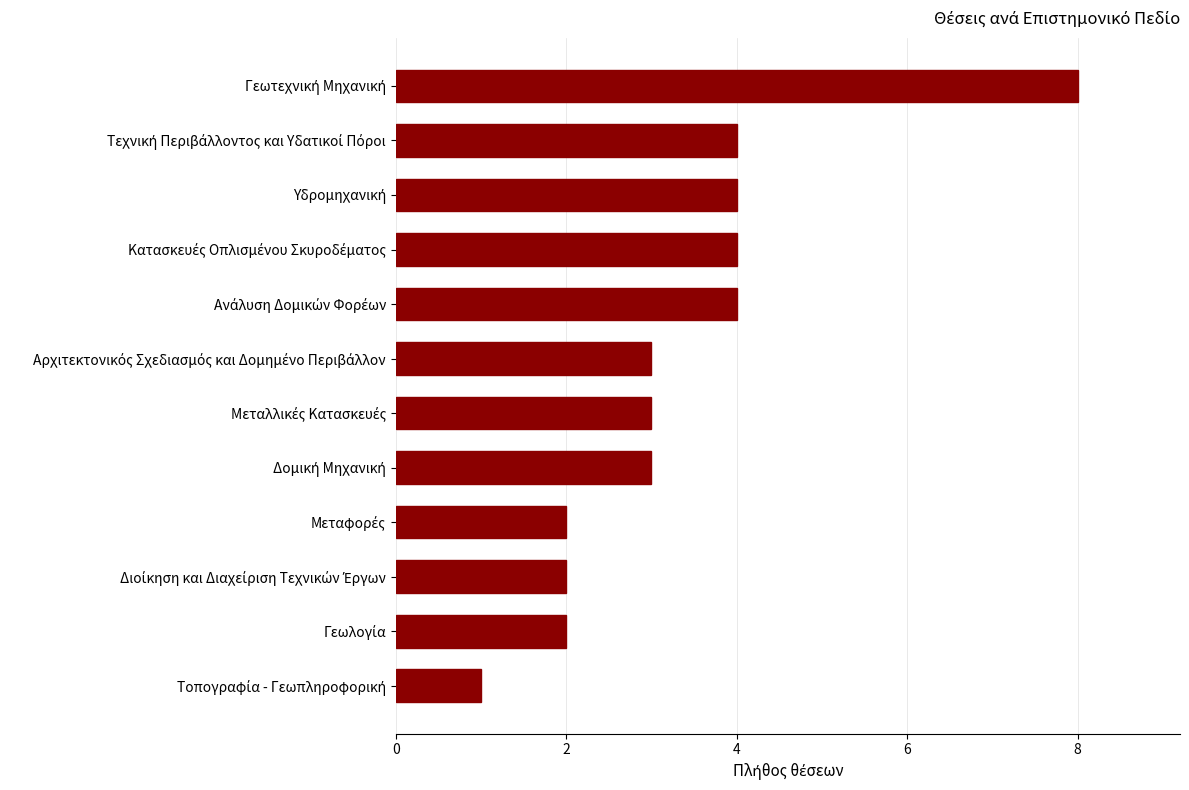

What is the difference between the second highest and second lowest values?

2